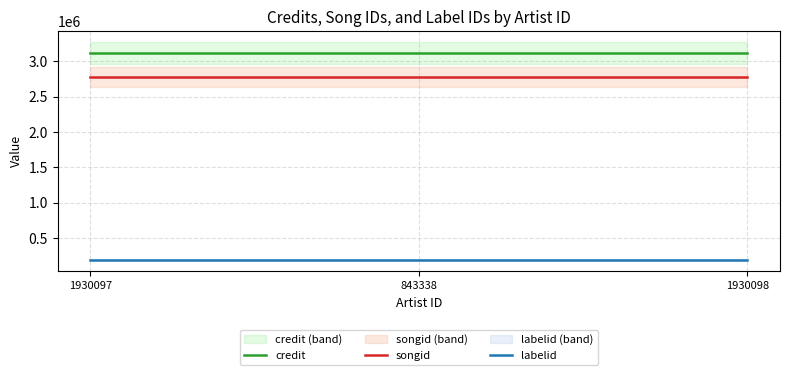

How many lines are shown in the chart?

3